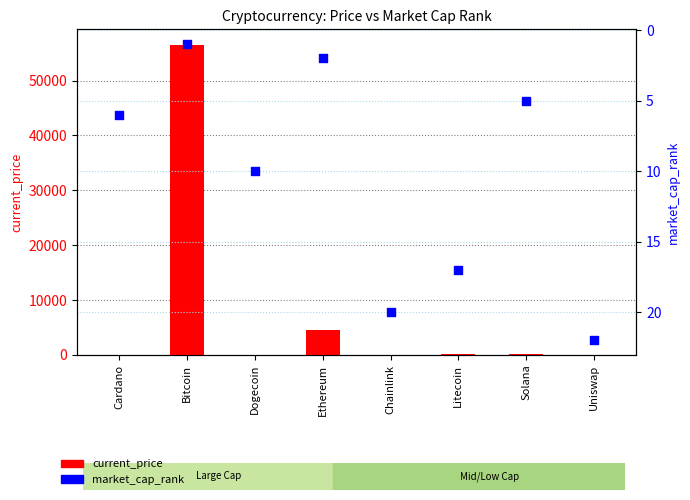

Which series contains the highest Y value?

current_price